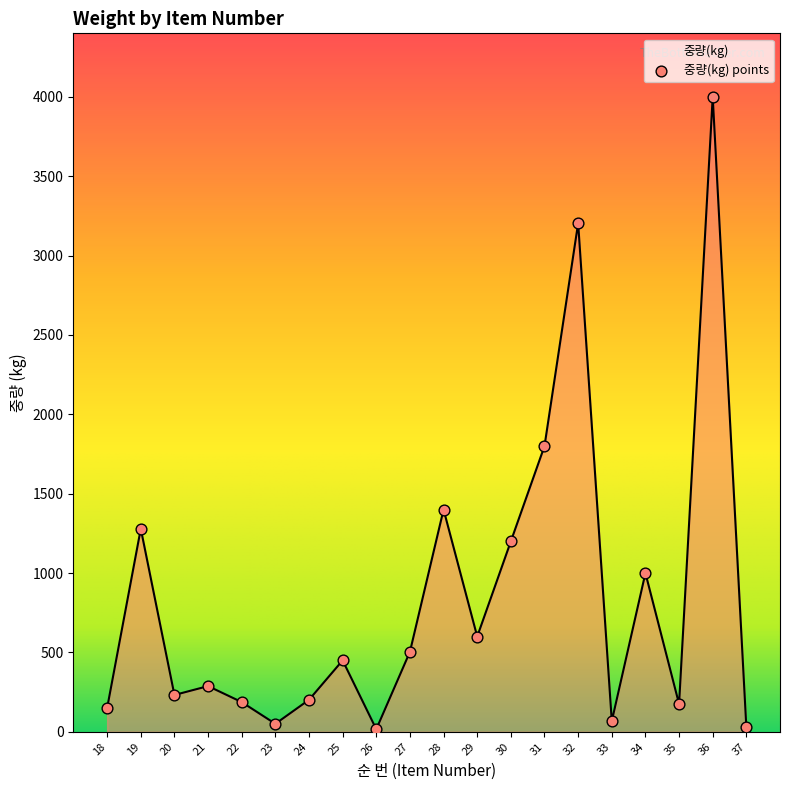

What is the change in value from 24 to 37?

-174.0